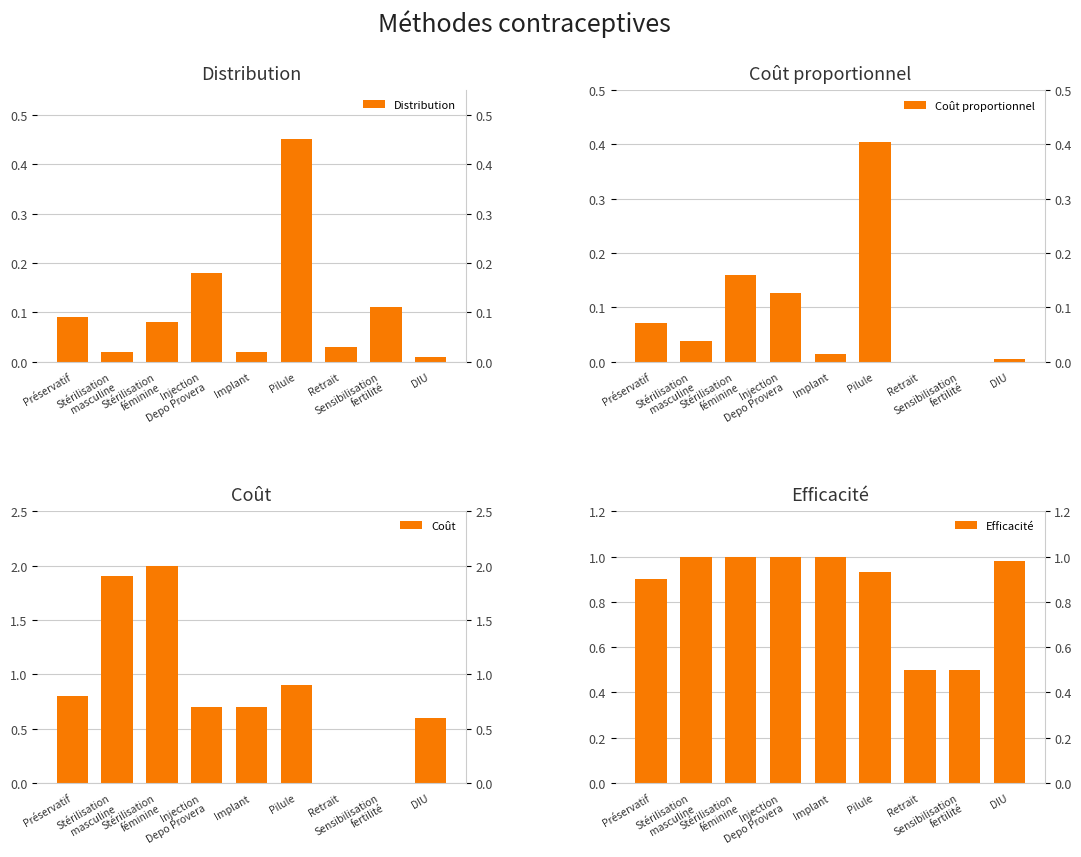

At which label is Coût closest to 1?

Pilule